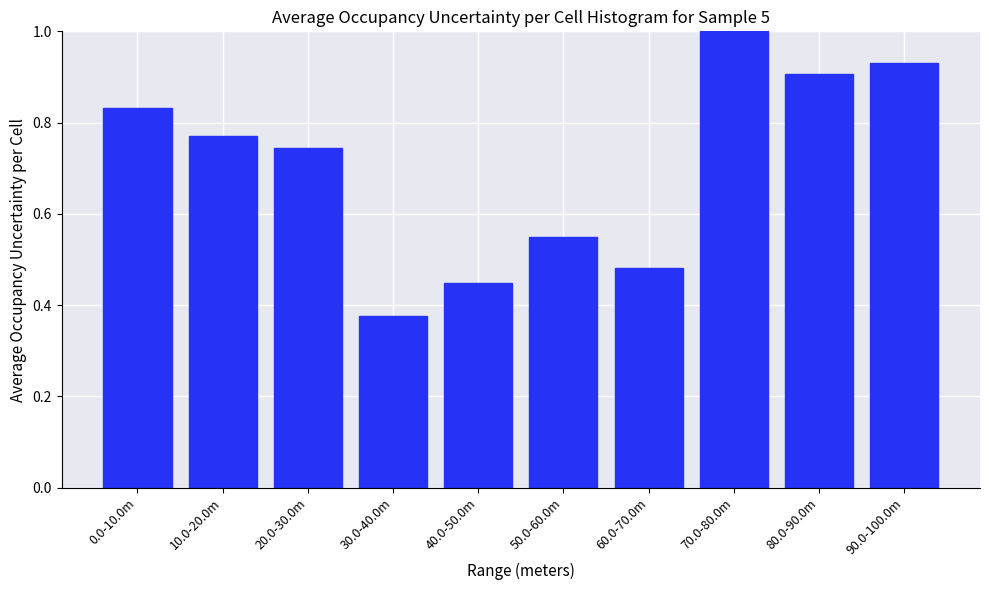

Rank the categories by value from lowest to highest.

30.0-40.0m, 40.0-50.0m, 60.0-70.0m, 50.0-60.0m, 20.0-30.0m, 10.0-20.0m, 0.0-10.0m, 80.0-90.0m, 90.0-100.0m, 70.0-80.0m